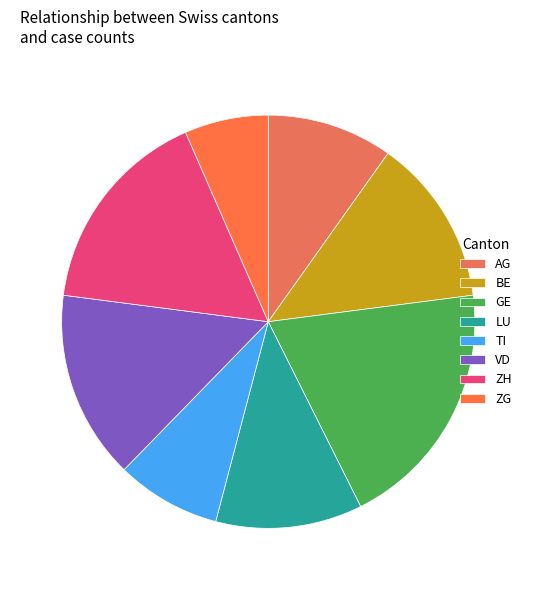

To the nearest percent, what portion does ZG represent?

7%